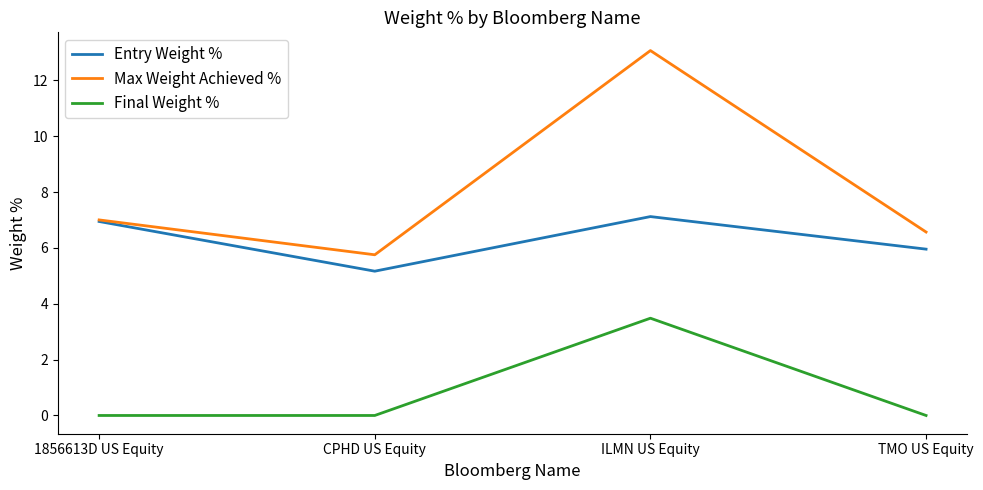

Rank the series by their maximum value, from highest to lowest.

Max Weight Achieved %, Entry Weight %, Final Weight %